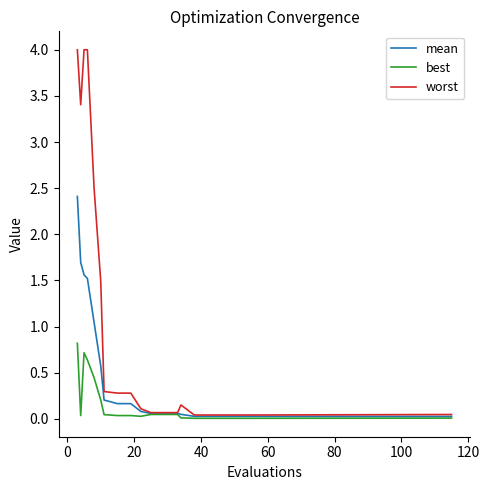

Rank the series by their maximum value, from highest to lowest.

worst, mean, best